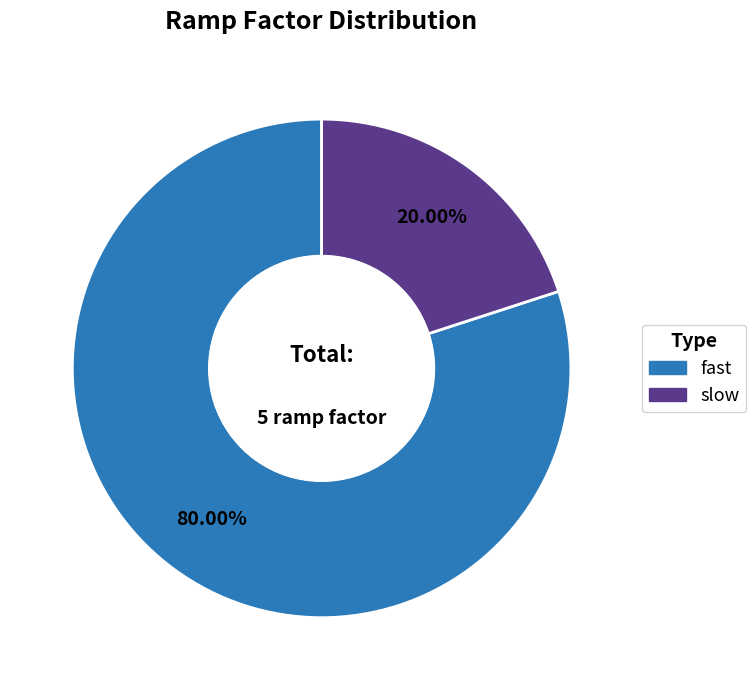

Which category accounts for the majority?

fast